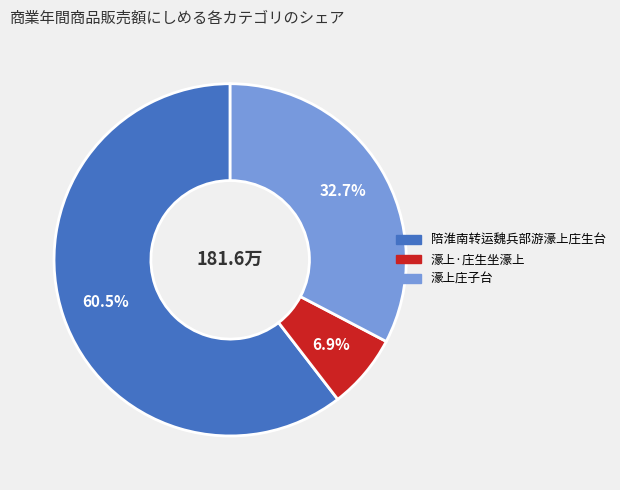

Does any single category account for the majority?

Yes